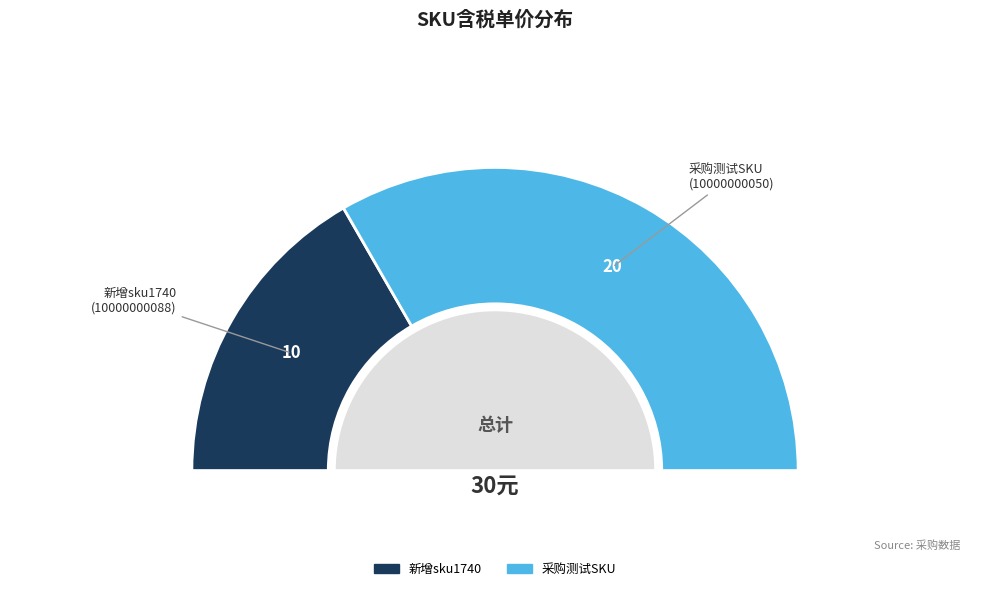

What is the largest slice in the pie chart?

10000000050